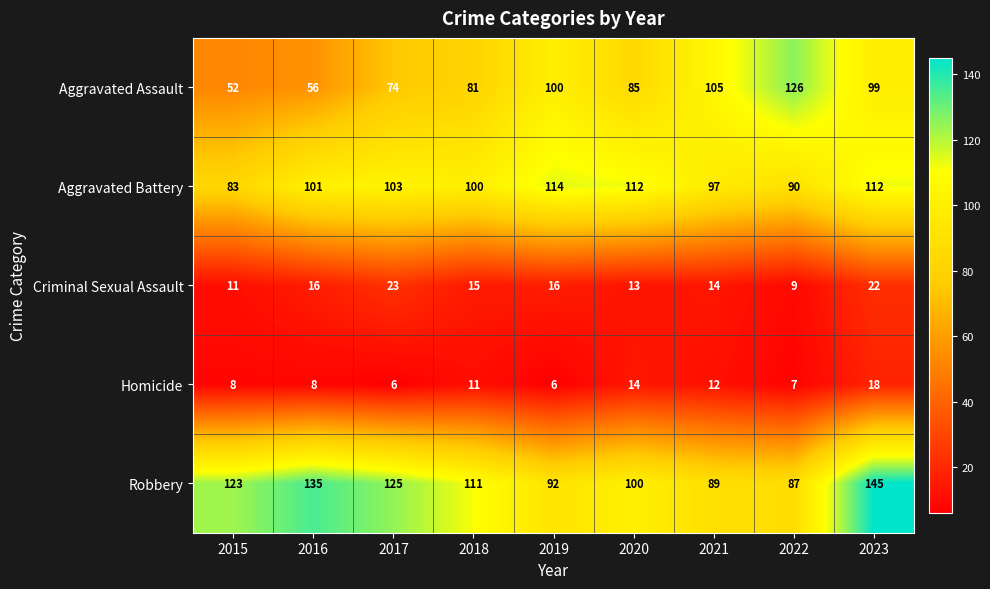

How many series are shown in this chart?

5